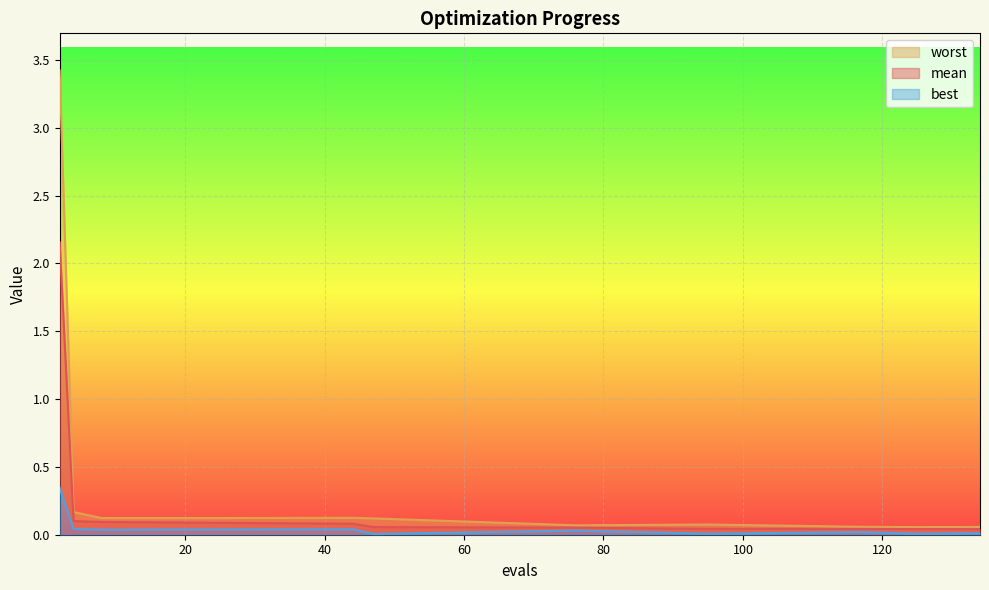

Is the value of mean at 76 greater than the value of best at 2?

No